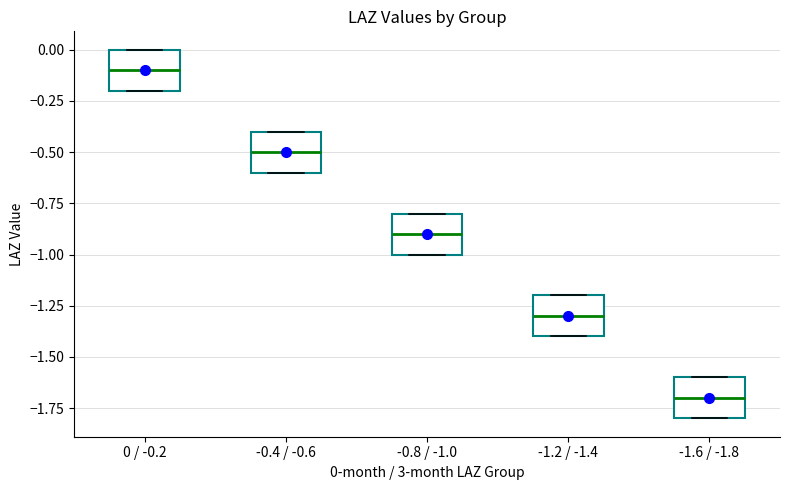

Which box's median line is the highest?

0 / -0.2